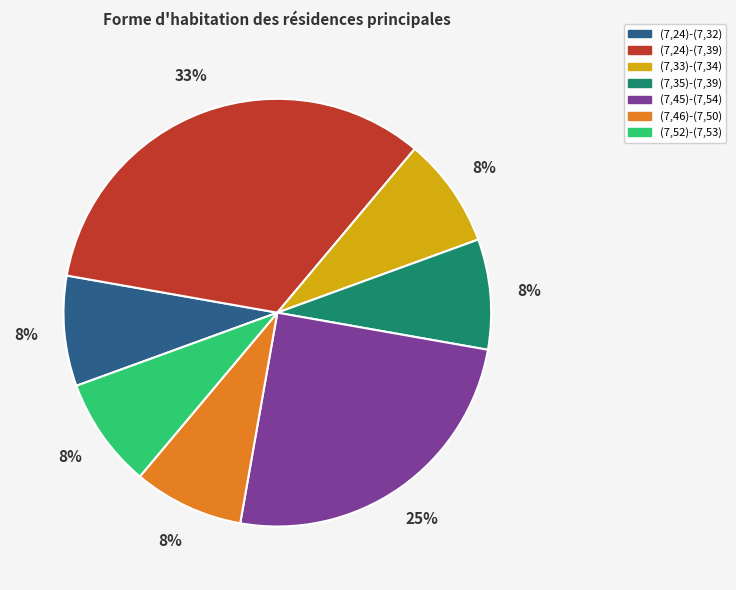

To the nearest percent, what portion does (7,35)-(7,39) represent?

8%